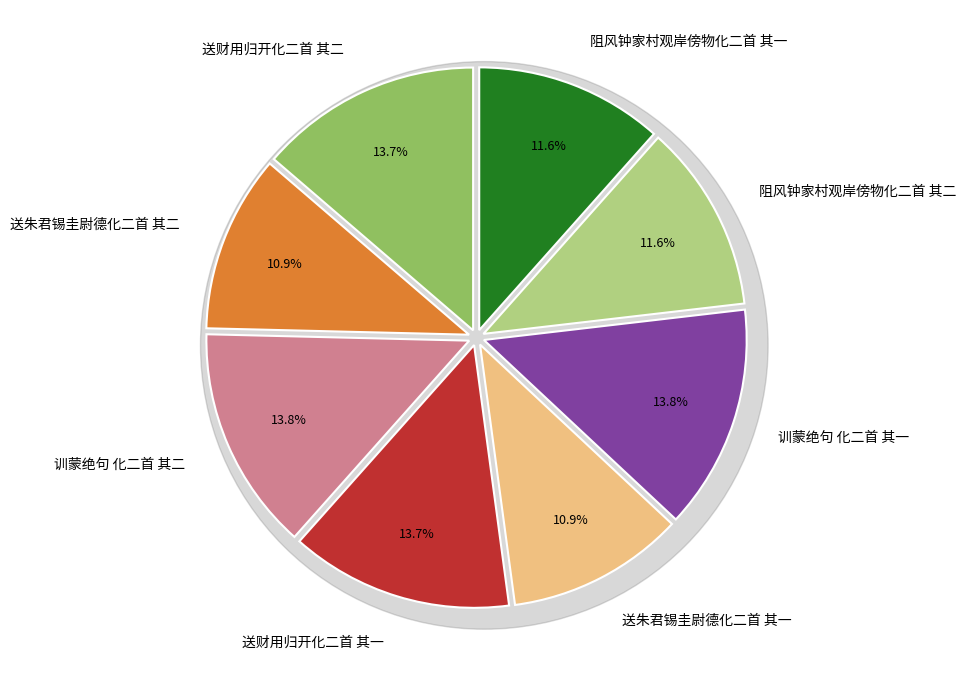

To the nearest percent, what portion does 阻风钟家村观岸傍物化二首 其一 represent?

12%